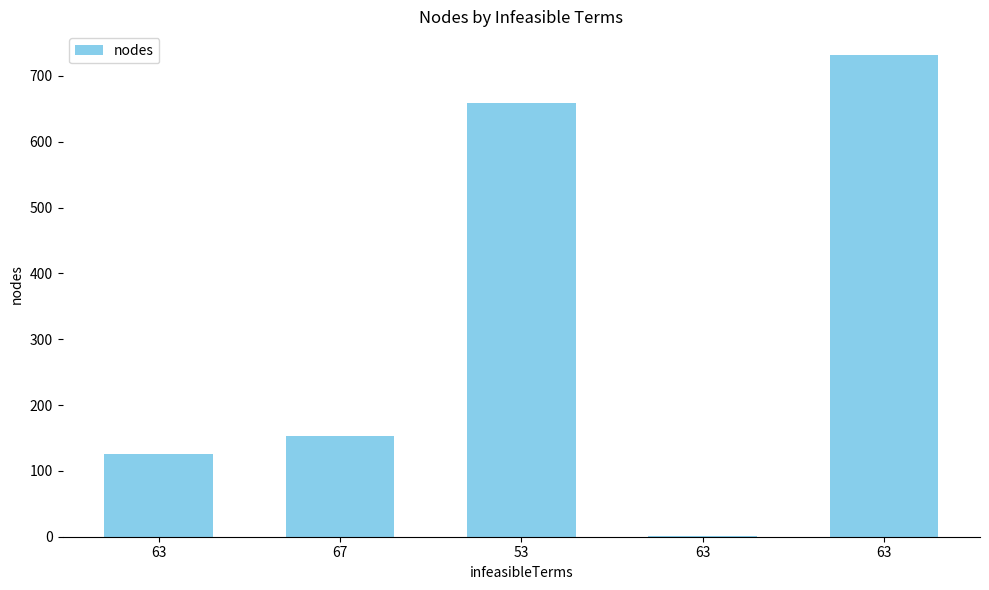

What is the label of the 5th bar from the right?

63